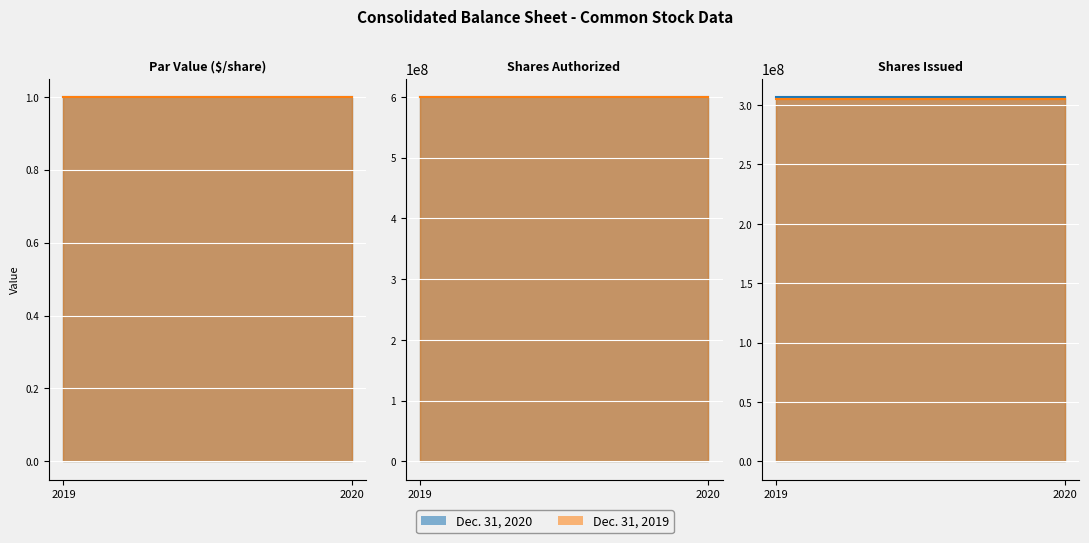

What are all the series names shown in the legend?

Dec. 31, 2020, Dec. 31, 2019